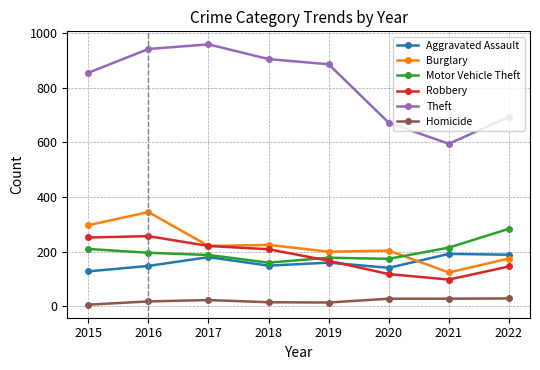

What is the value of the Robbery point at the 5th from the left?

167